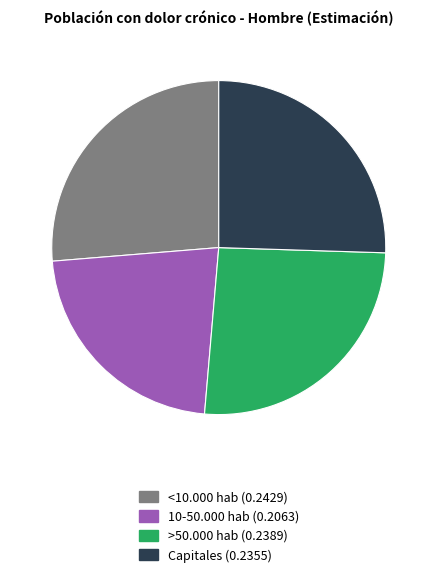

Is there any slice that represents more than half of the pie?

No